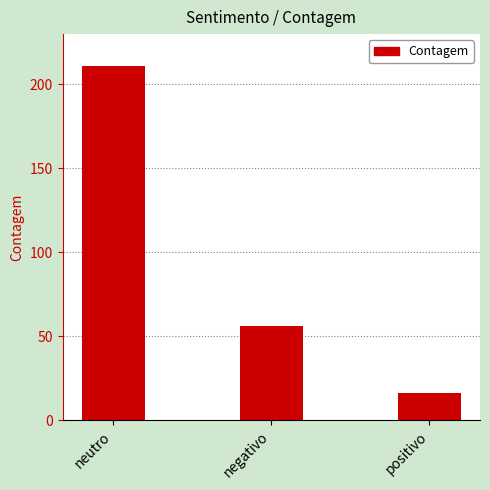

What is the minimum value shown in the chart?

16